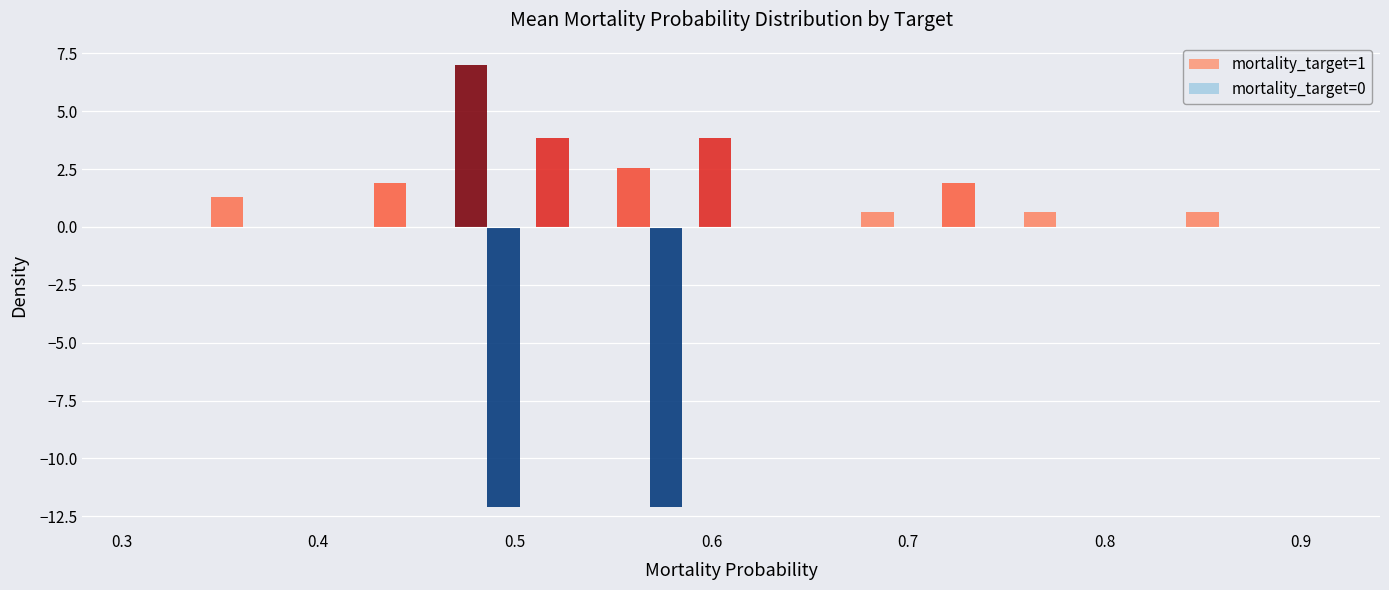

What is the greatest value displayed?

7.0